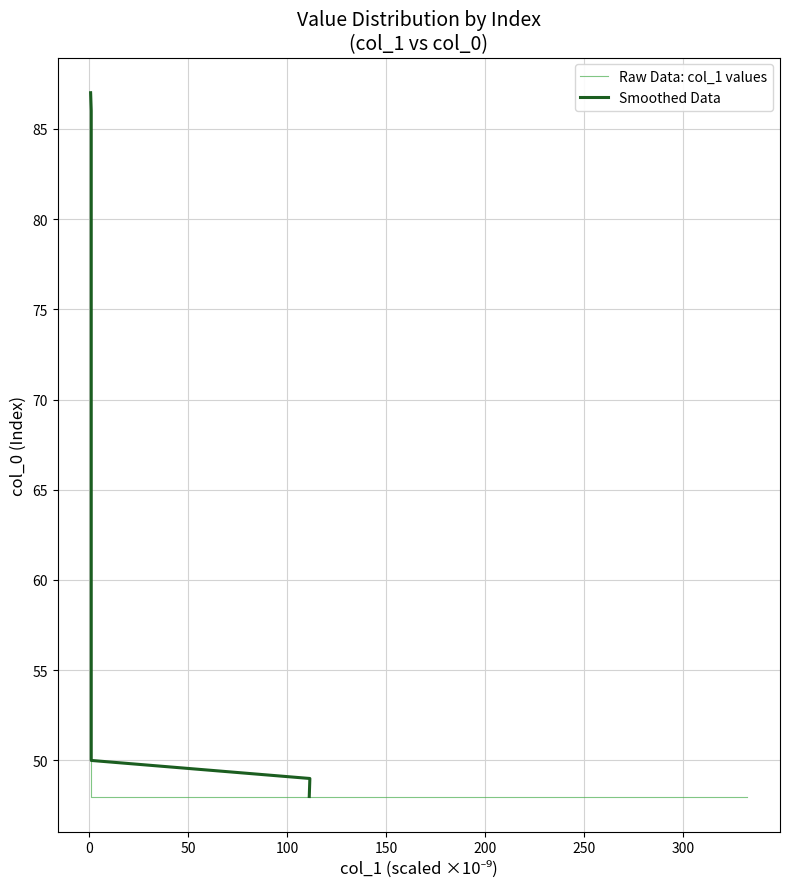

What are all the series names shown in the legend?

Raw Data: col_1 values, Smoothed Data